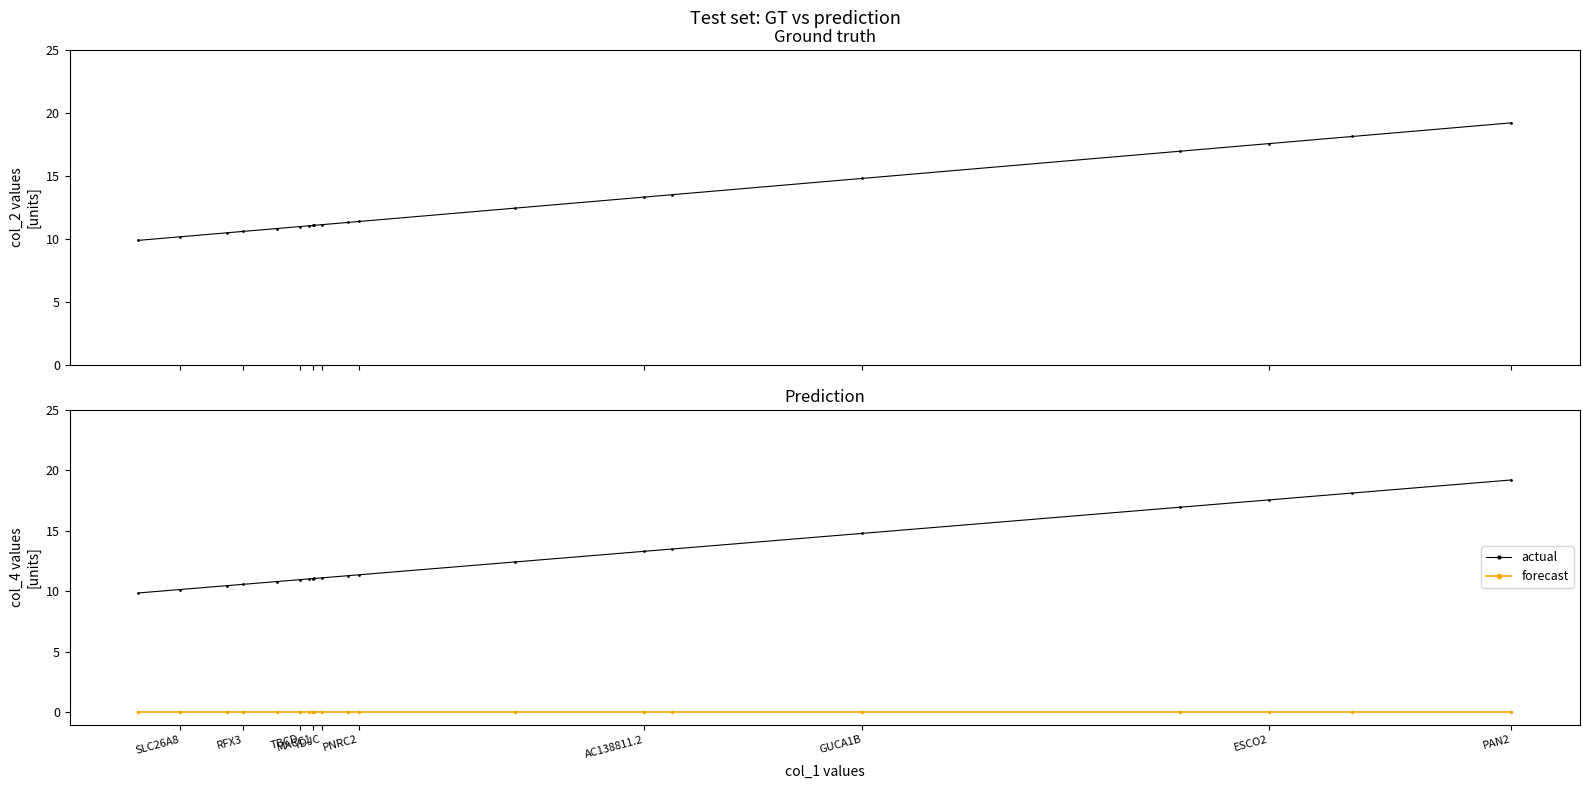

How many values in the actual series are below 11?

6